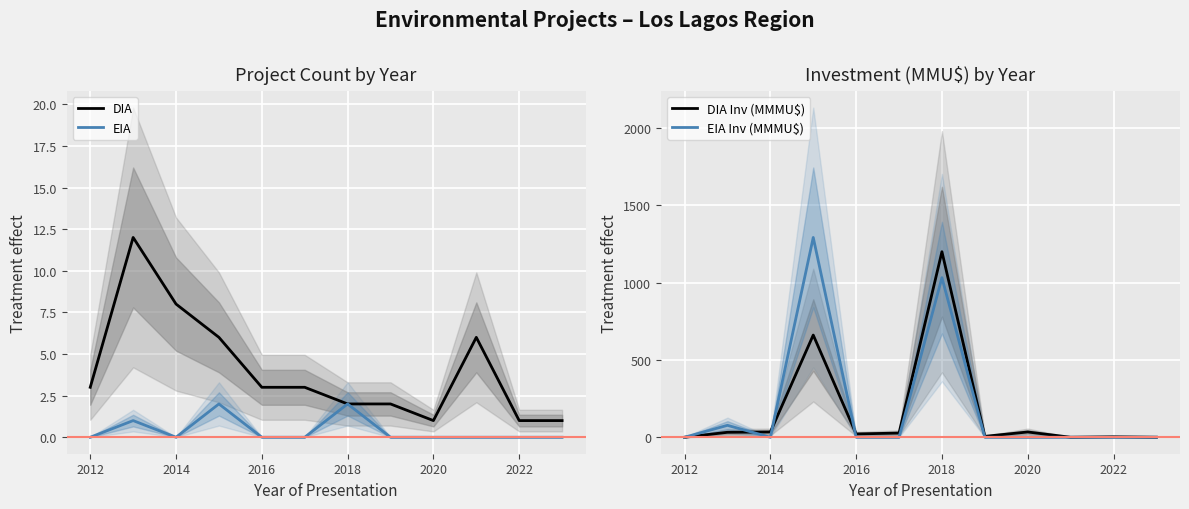

The DIA series shows 2 at 2022. True or false?

False